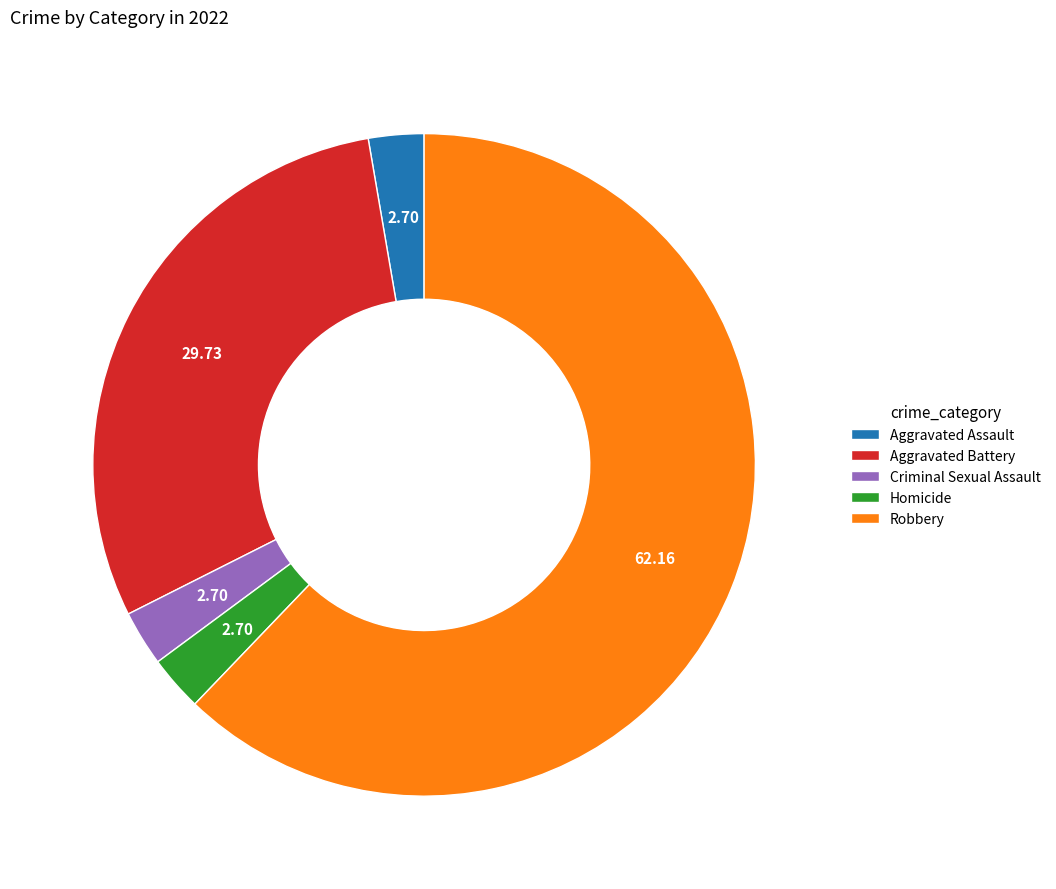

Does any single category account for the majority?

Yes